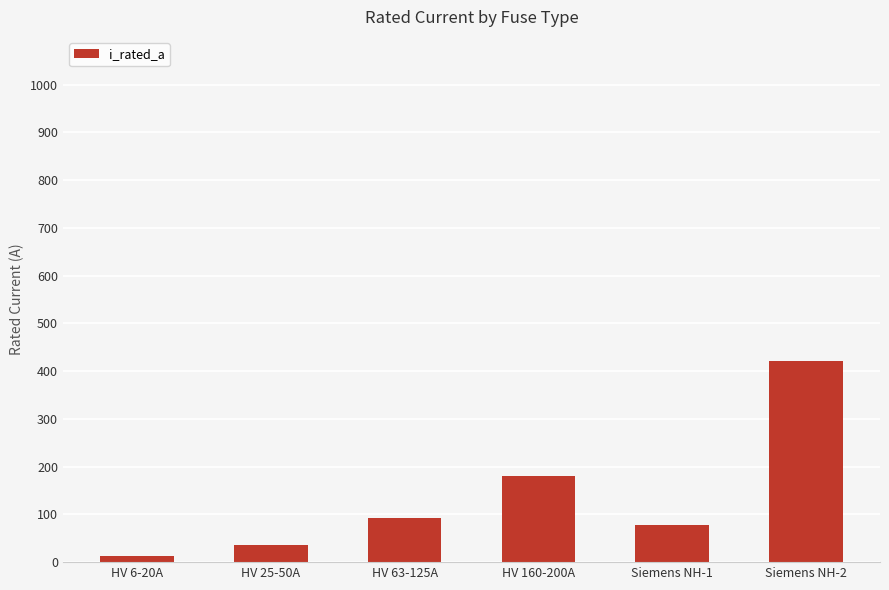

Reading left to right, what are all the values shown in this chart?

13.1	36.6	92.0	180.0	77.4	422.1